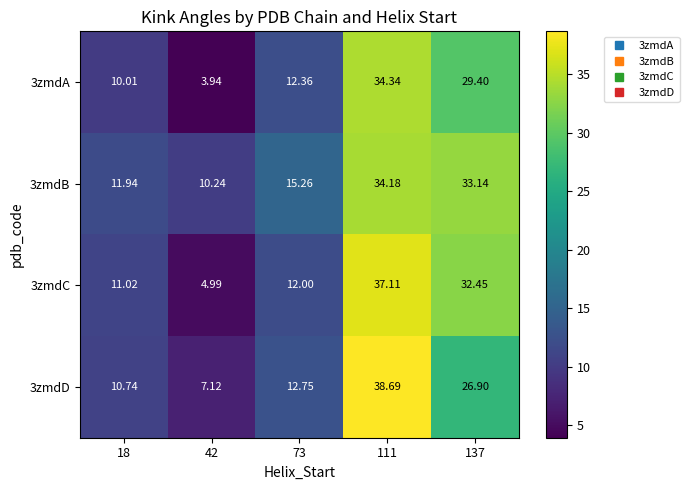

List the series in order of their peak value, lowest first.

3zmdB, 3zmdA, 3zmdC, 3zmdD